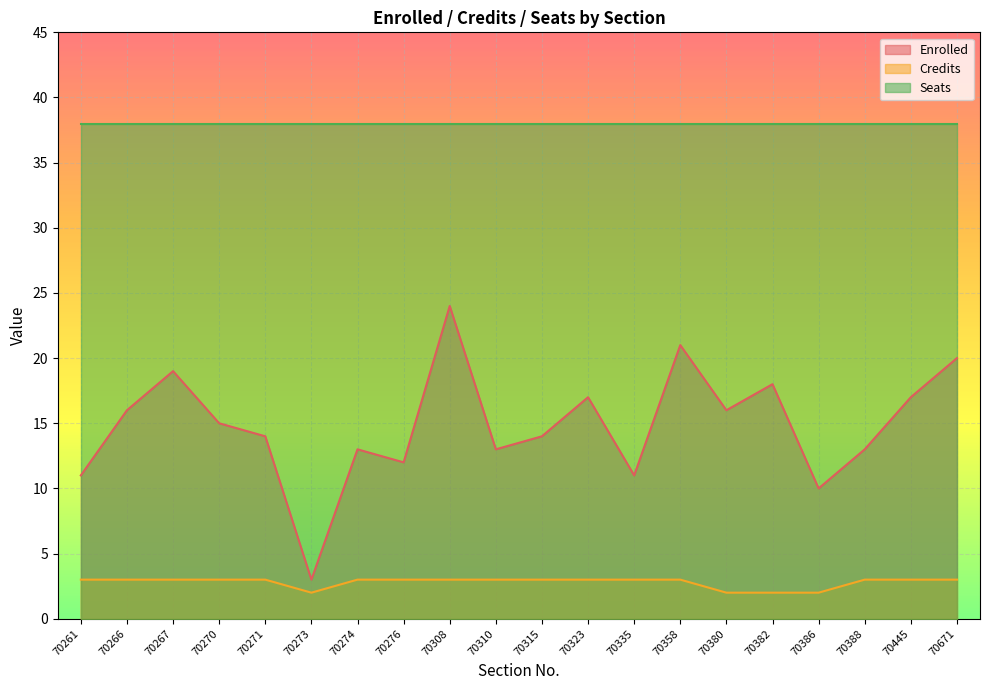

What is the difference between the maximum and minimum values in the Enrolled series?

21